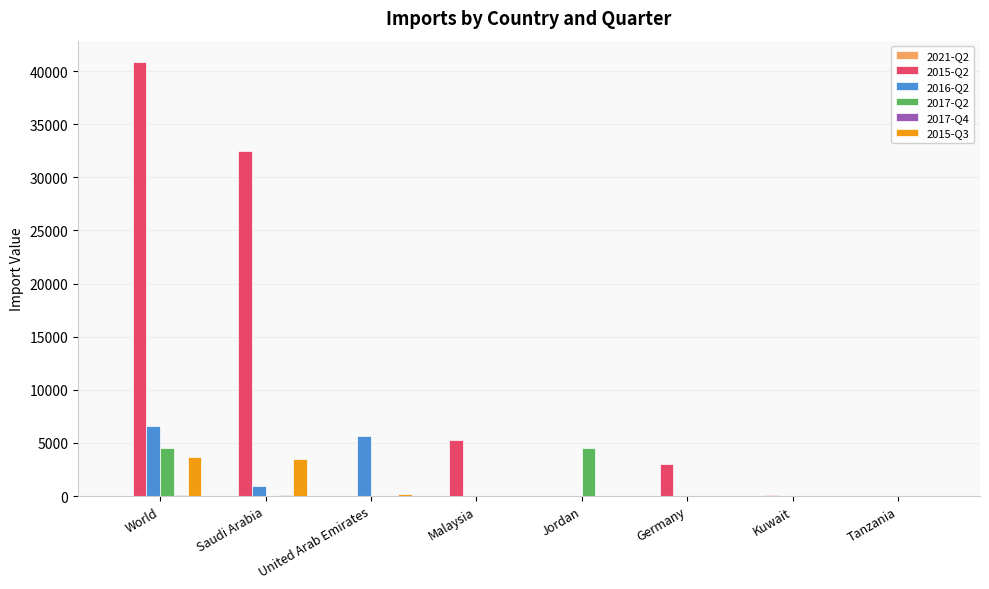

What is the spread (max minus min) of values at Germany?

3000